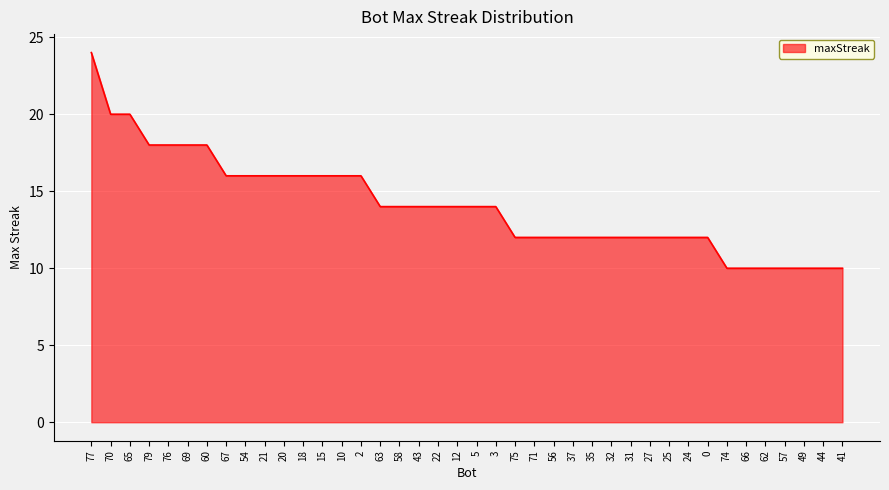

What position from the right is 0?

8